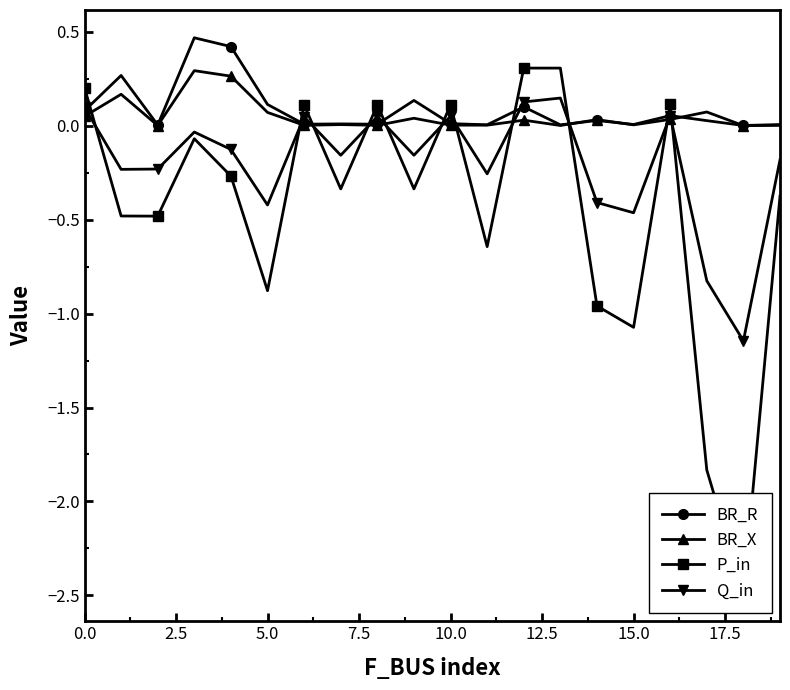

Count the number of categories in the chart.

20